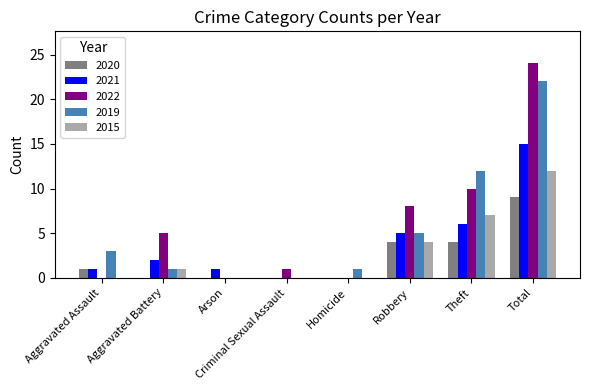

Reading left to right, list all the values displayed in this chart.

2020: Aggravated Assault=1	Aggravated Battery=0	Arson=0	Criminal Sexual Assault=0	Homicide=0	Robbery=4	Theft=4	Total=9
2021: Aggravated Assault=1	Aggravated Battery=2	Arson=1	Criminal Sexual Assault=0	Homicide=0	Robbery=5	Theft=6	Total=15
2022: Aggravated Assault=0	Aggravated Battery=5	Arson=0	Criminal Sexual Assault=1	Homicide=0	Robbery=8	Theft=10	Total=24
2019: Aggravated Assault=3	Aggravated Battery=1	Arson=0	Criminal Sexual Assault=0	Homicide=1	Robbery=5	Theft=12	Total=22
2015: Aggravated Assault=0	Aggravated Battery=1	Arson=0	Criminal Sexual Assault=0	Homicide=0	Robbery=4	Theft=7	Total=12